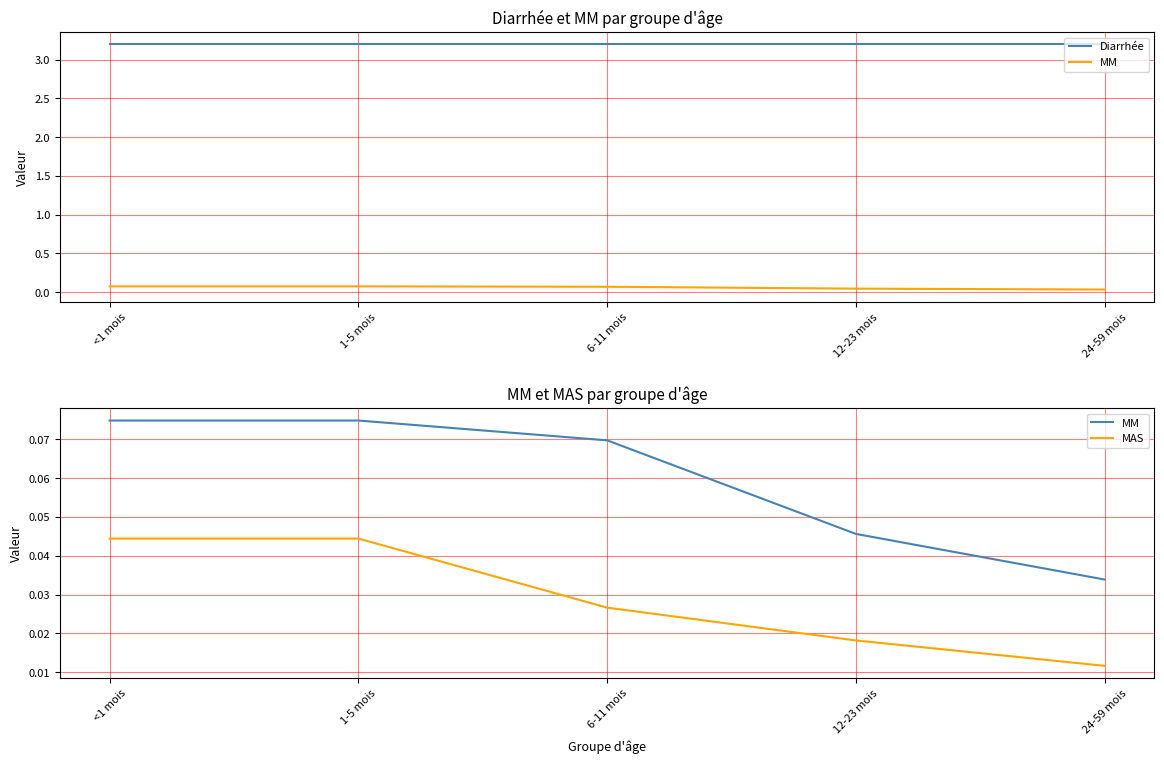

How many MM values are between 0 and 1?

5